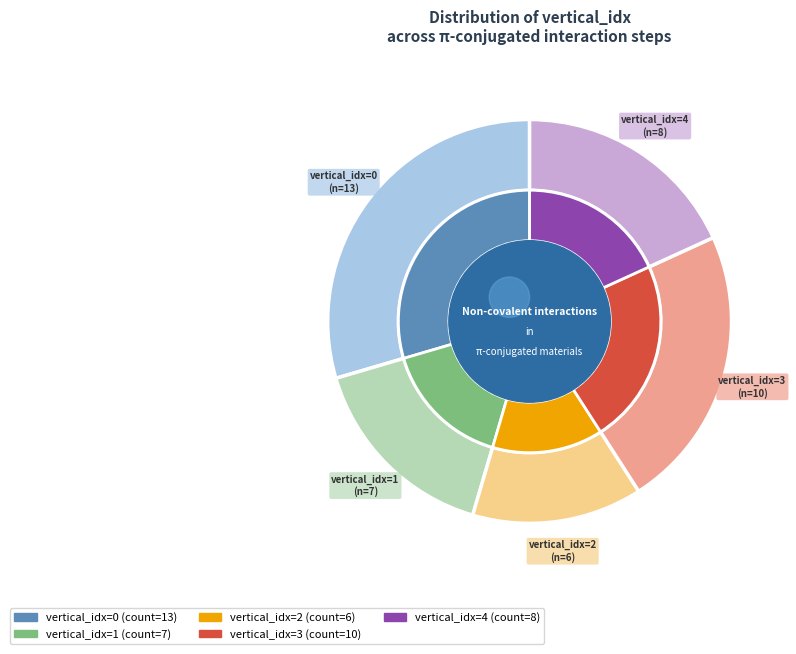

Count the number of slices in the pie.

5